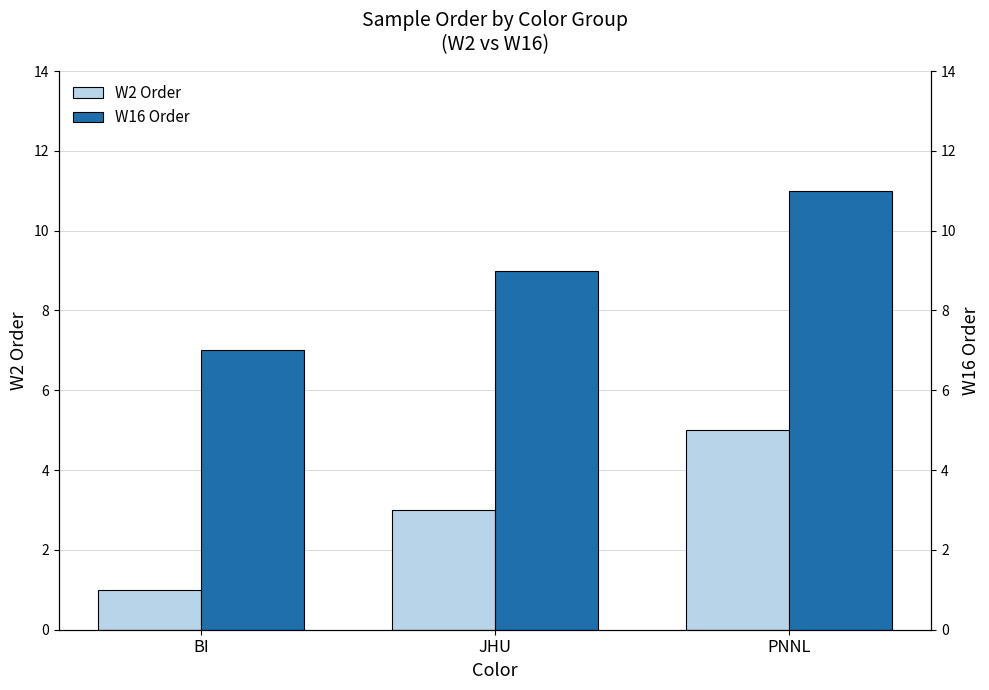

What is the lowest value of the W16 Order series?

7